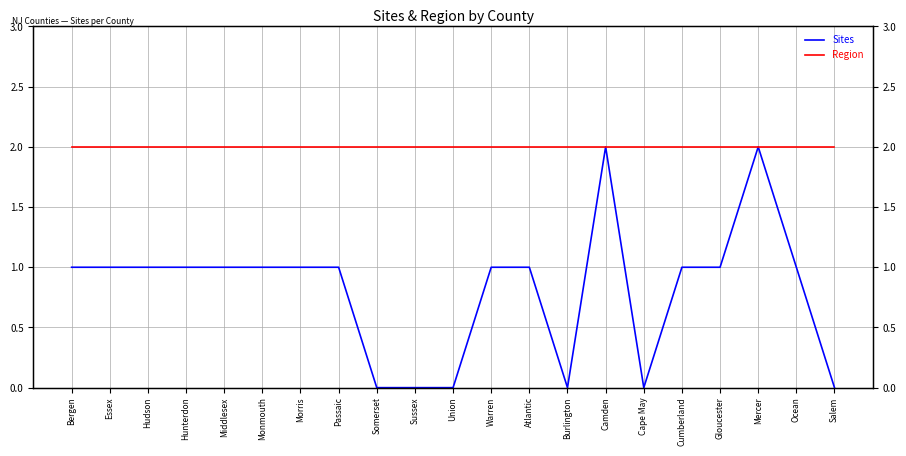

Rank the series by their average value, from highest to lowest.

Region, Sites